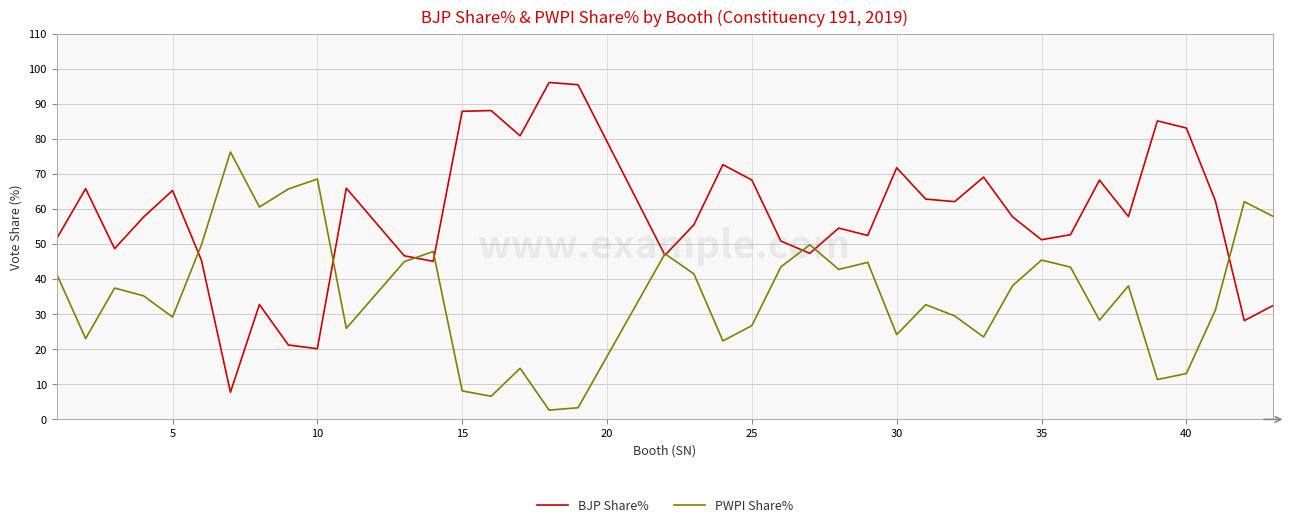

What is the greatest value displayed?

96.2